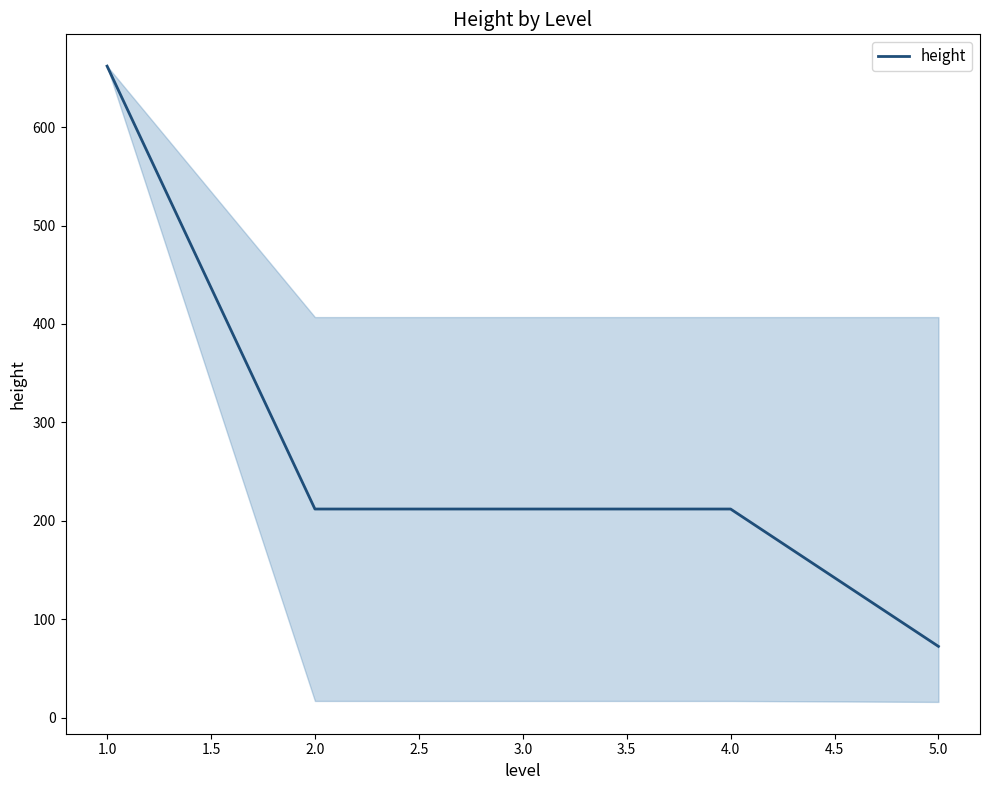

Is it true that the value at 1.0 is 662.0?

True